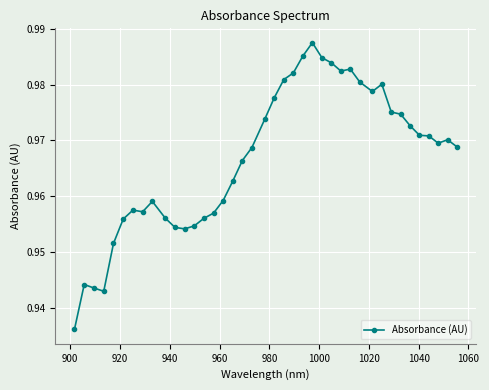

What is the sum of all values?

38.7